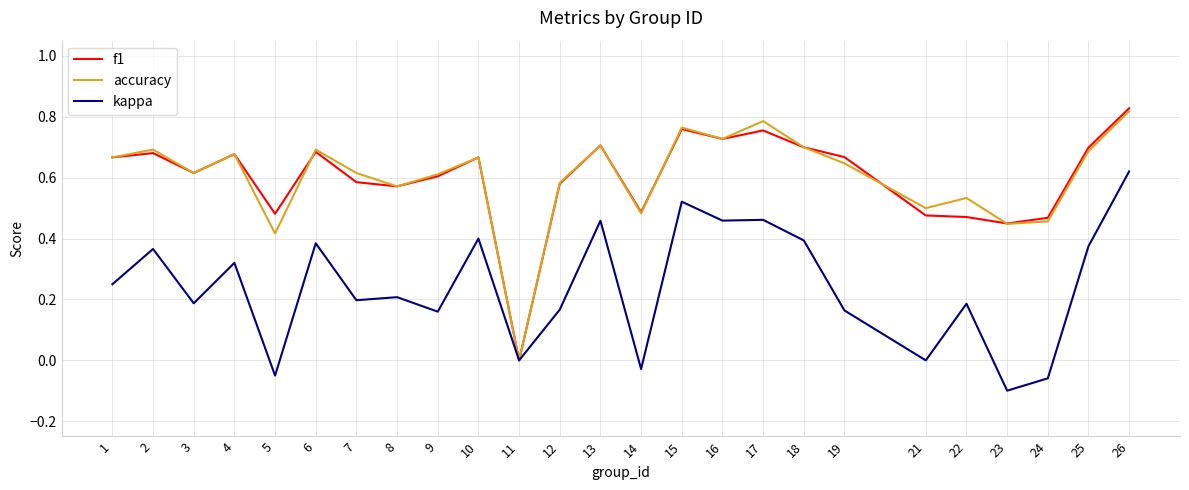

Is the value of f1 at 13 greater than the value of kappa at 22?

Yes